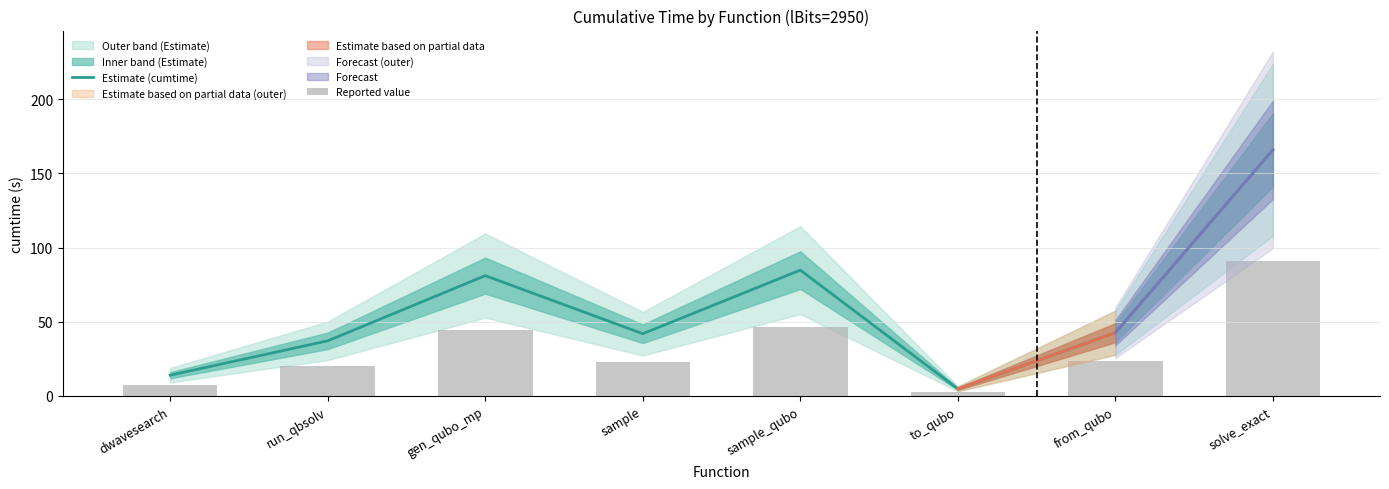

What is the highest value of the Estimate (cumtime) series?

165.9